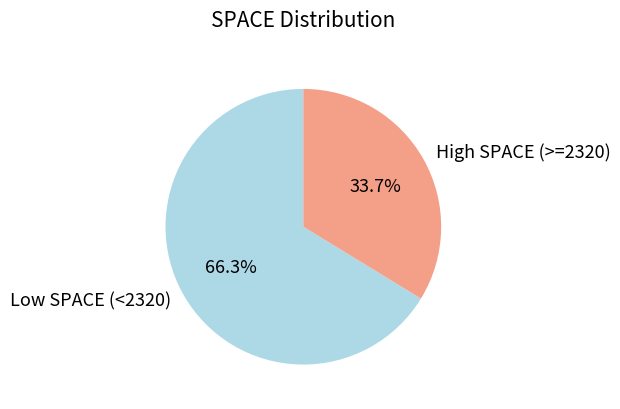

Is there any slice that represents more than half of the pie?

Yes